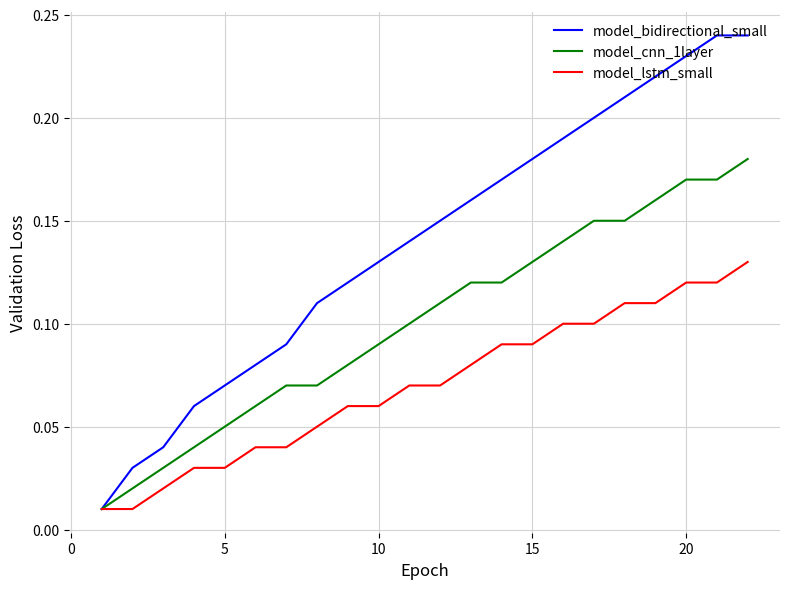

Rank the series by their average value, from highest to lowest.

model_bidirectional_small, model_cnn_1layer, model_lstm_small